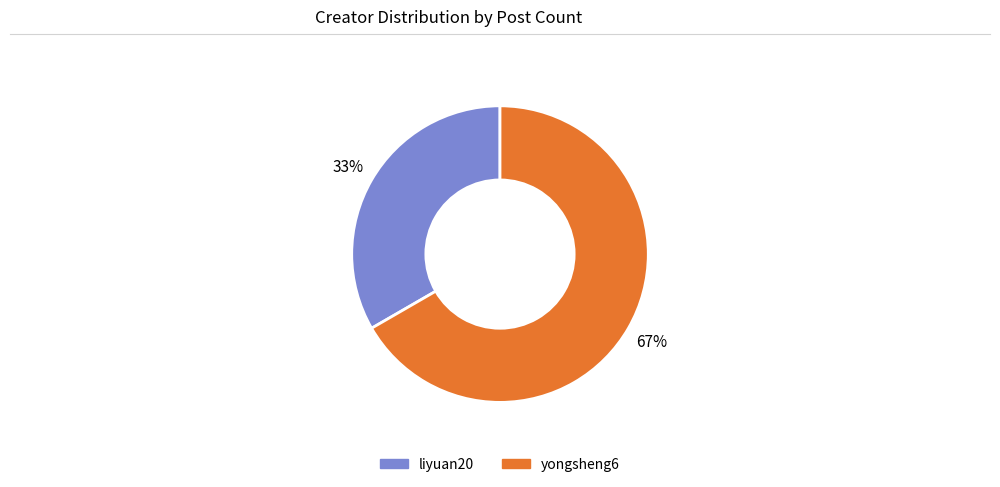

To the nearest percent, what is the average slice percentage?

50%